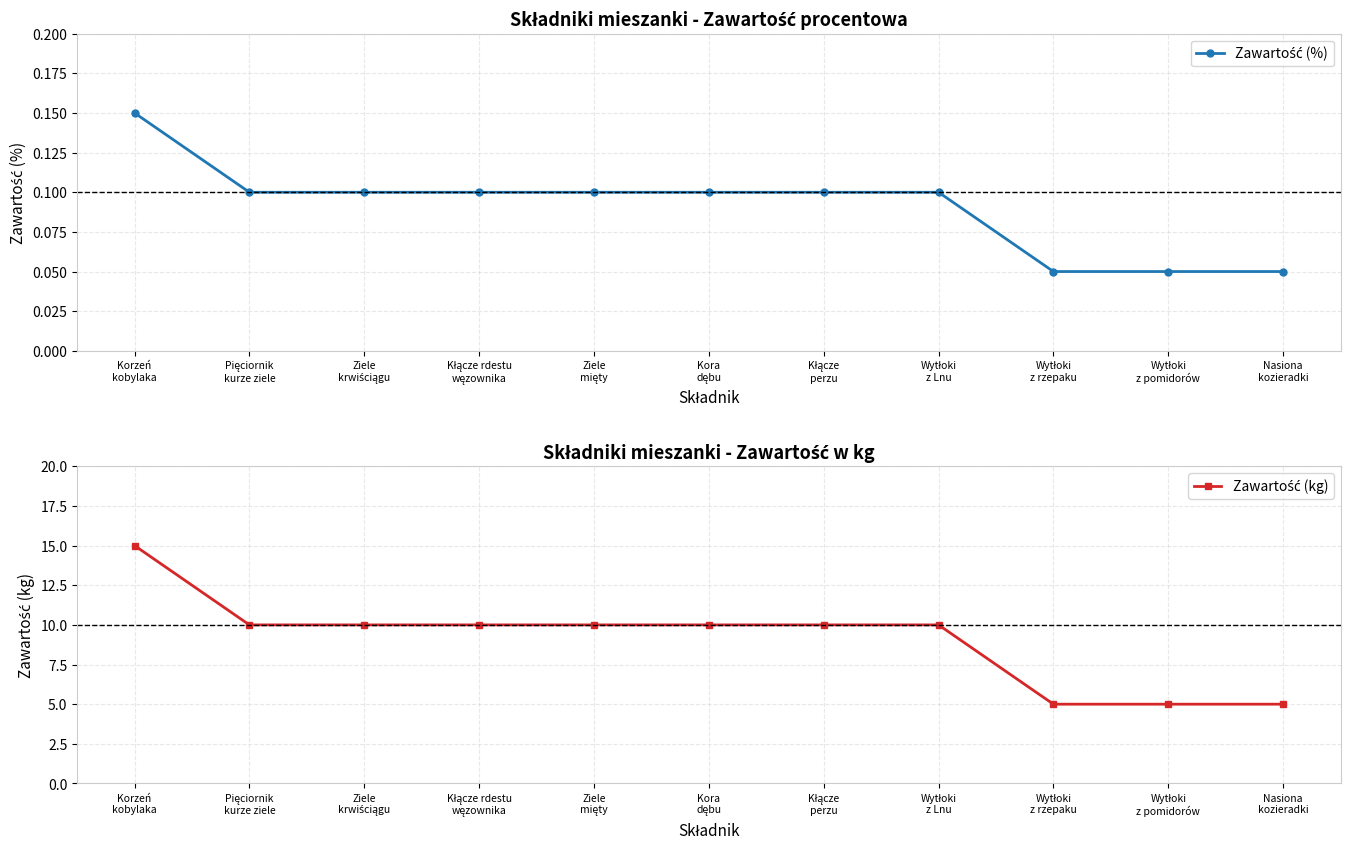

The Zawartość (%) series shows 0.2 at Ziele
mięty. True or false?

False